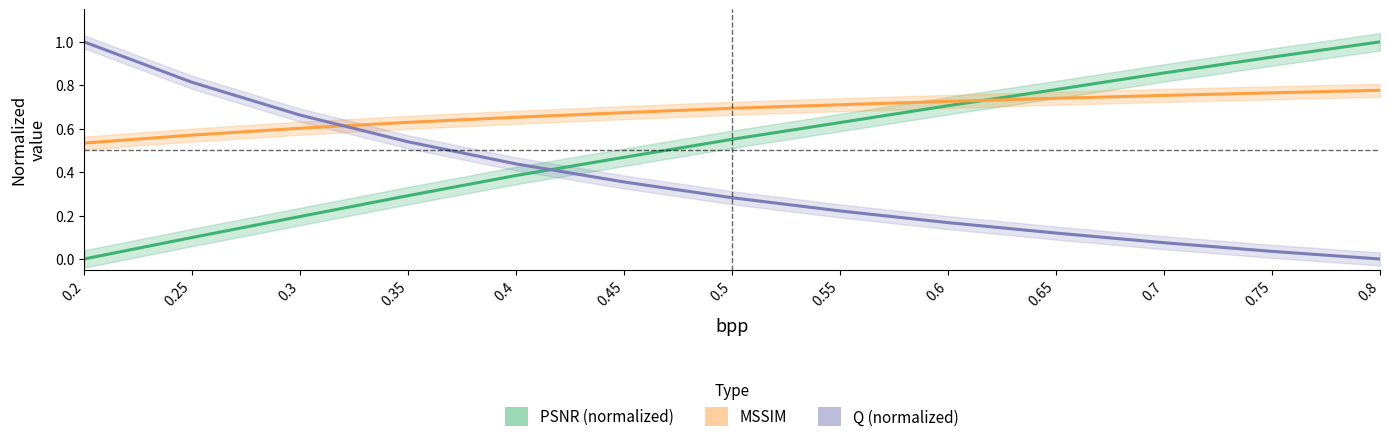

Reading left to right, extract all data points from this chart.

PSNR (normalized): 0.2=0.0	0.25=0.1	0.3=0.2	0.35=0.3	0.4=0.4	0.45=0.5	0.5=0.6	0.55=0.6	0.6=0.7	0.65=0.8	0.7=0.9	0.75=0.9	0.8=1.0
MSSIM: 0.2=0.5	0.25=0.6	0.3=0.6	0.35=0.6	0.4=0.7	0.45=0.7	0.5=0.7	0.55=0.7	0.6=0.7	0.65=0.7	0.7=0.8	0.75=0.8	0.8=0.8
Q (normalized): 0.2=1.0	0.25=0.8	0.3=0.7	0.35=0.5	0.4=0.4	0.45=0.4	0.5=0.3	0.55=0.2	0.6=0.2	0.65=0.1	0.7=0.1	0.75=0.0	0.8=0.0